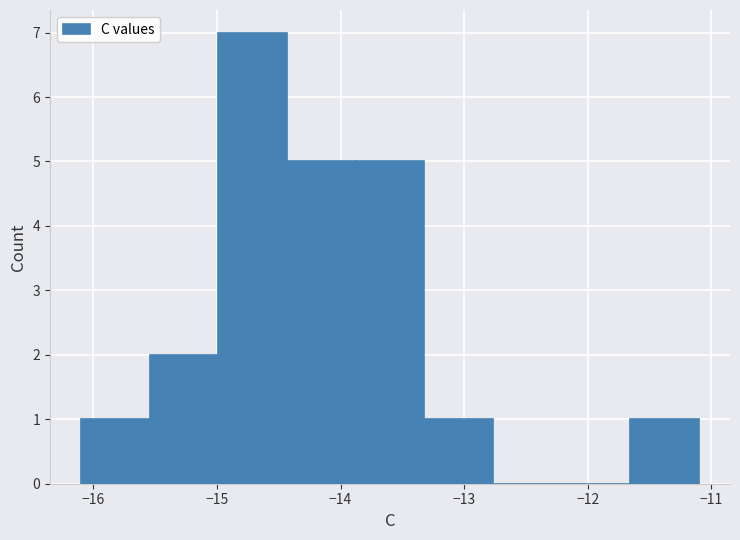

How tall is the bar that spans -15.0 to -14.4 on the x-axis? Neither the bar edges nor the heights are printed on the chart, so give them approximately, as read against the axes.

7